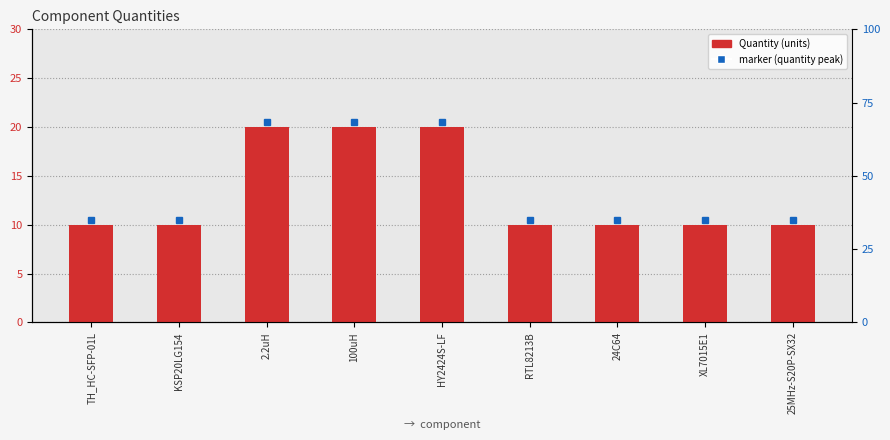

Where is the data nearest to the value 15?

TH_HC-SFP-01L